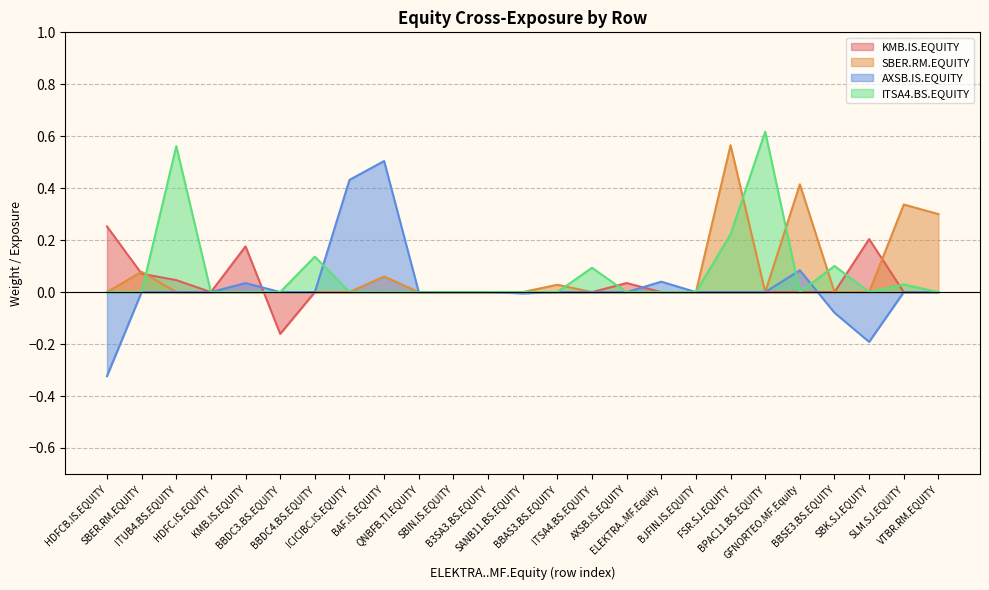

Does the chart have visible grid lines?

Yes